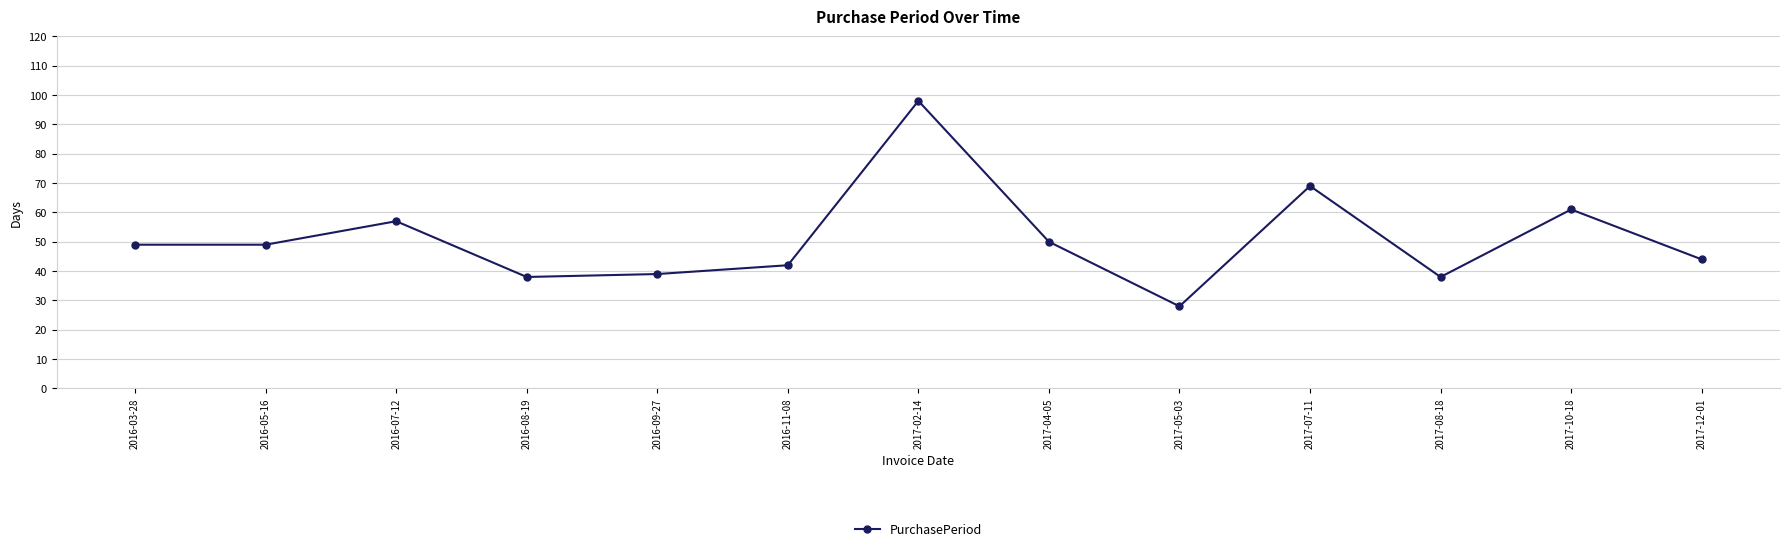

What position from the left is 2017-05-03?

9